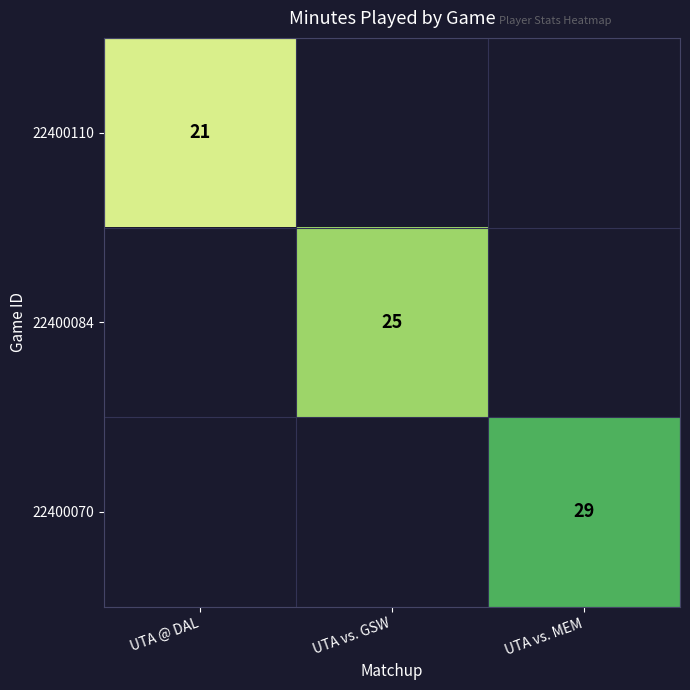

At which category is the sum across all series the highest?

UTA vs. MEM